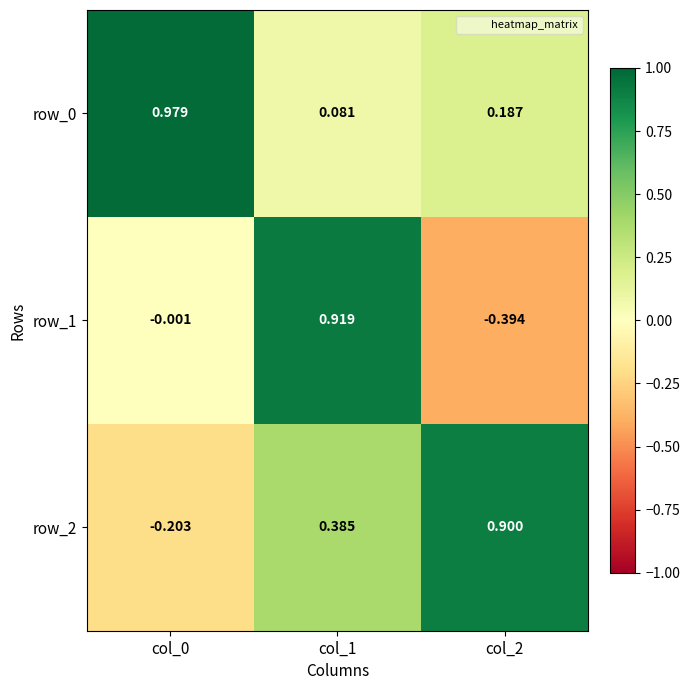

Is the value of row_0 at col_0 greater than the value of row_1 at col_1?

Yes